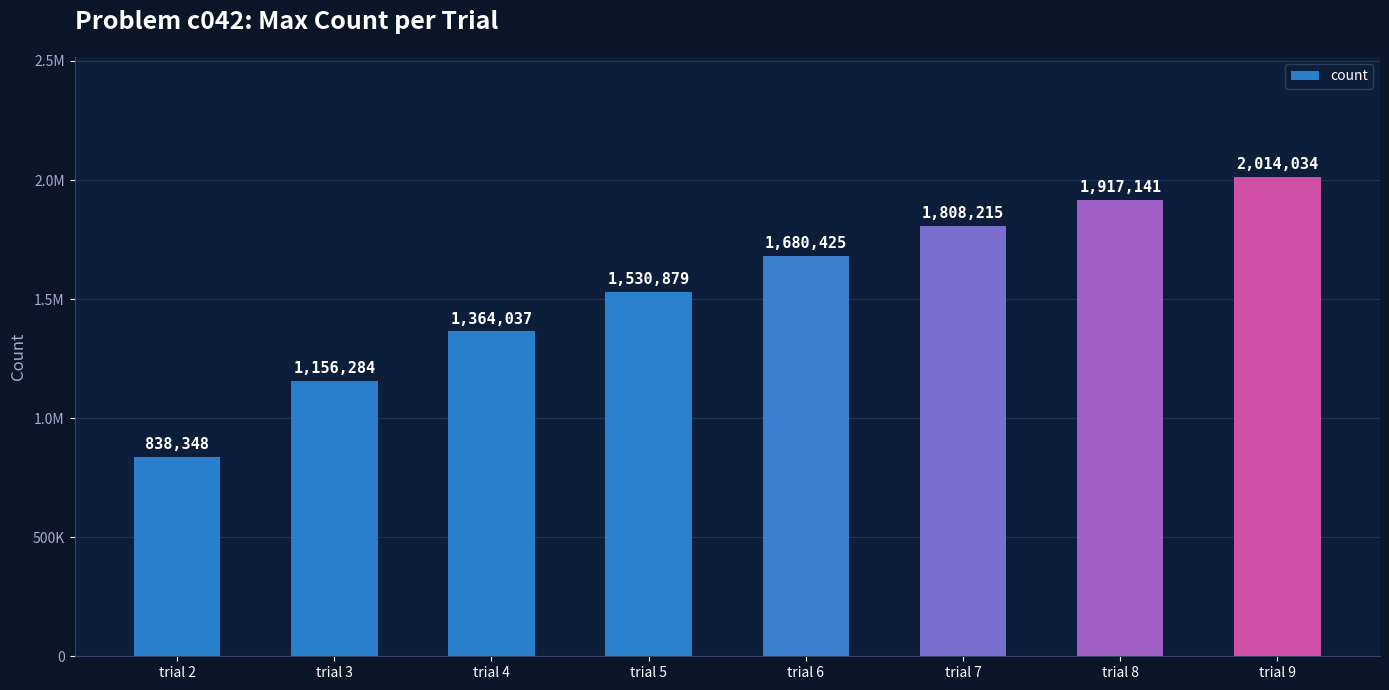

What is the value of the 6th bar from the left?

1808215